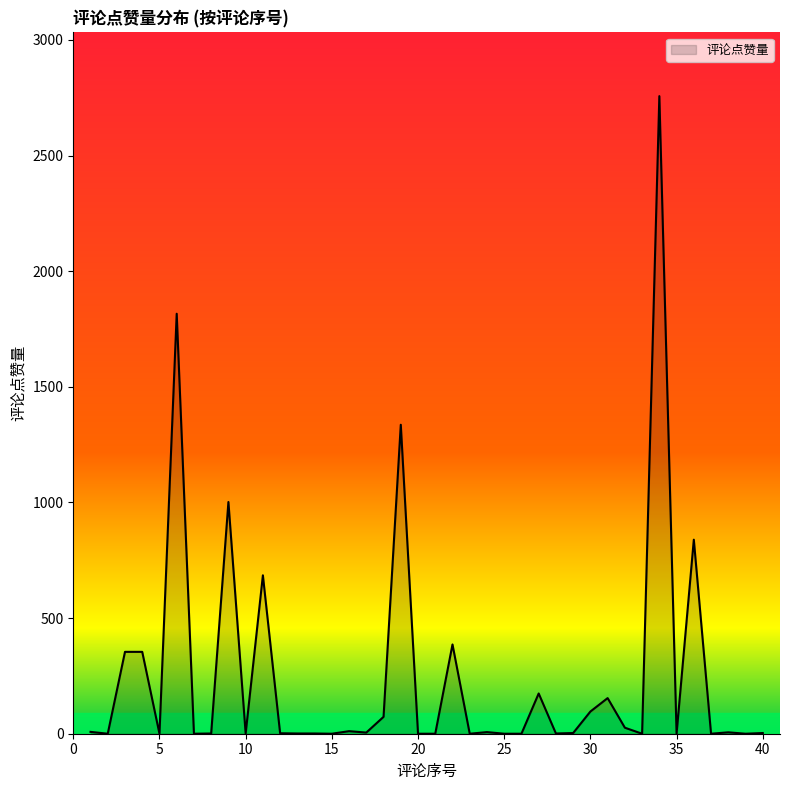

How many lines are shown in the chart?

1